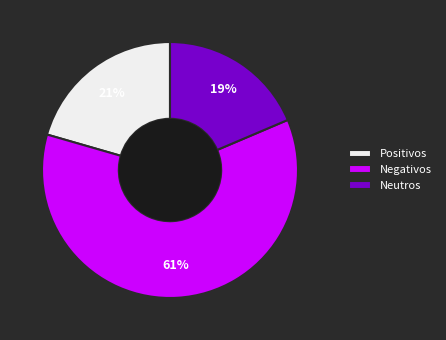

Do Neutros and Positivos together represent more than half of the pie?

No